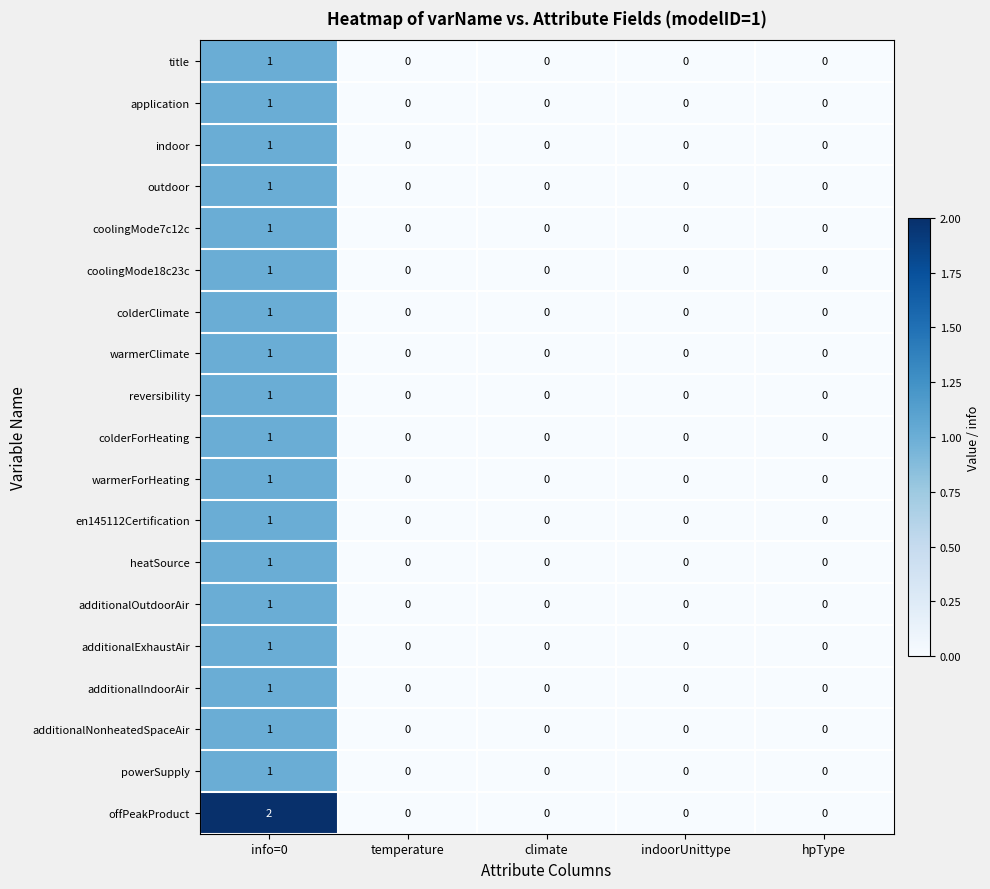

Which category has the highest value in the colderClimate series?

info=0